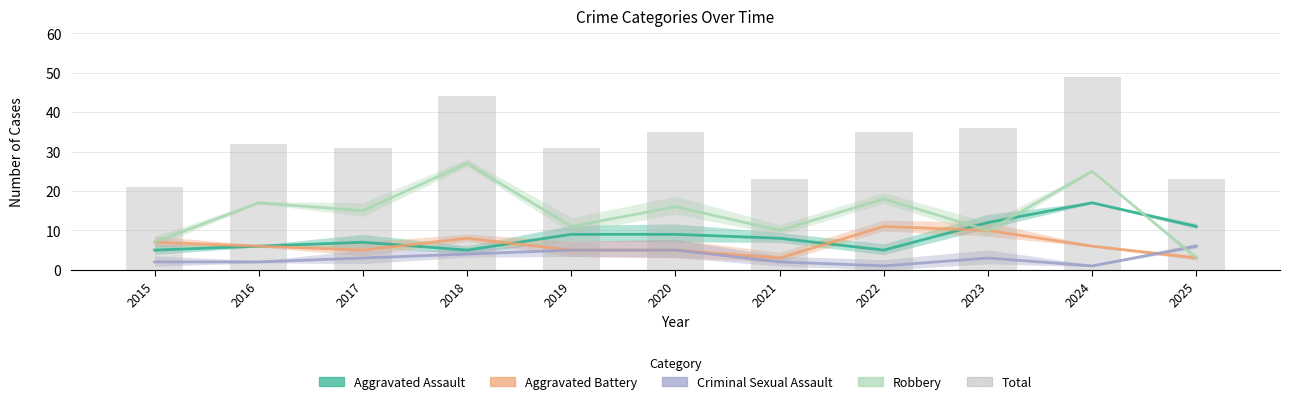

Between 2020 and 2019, which is larger?

2020